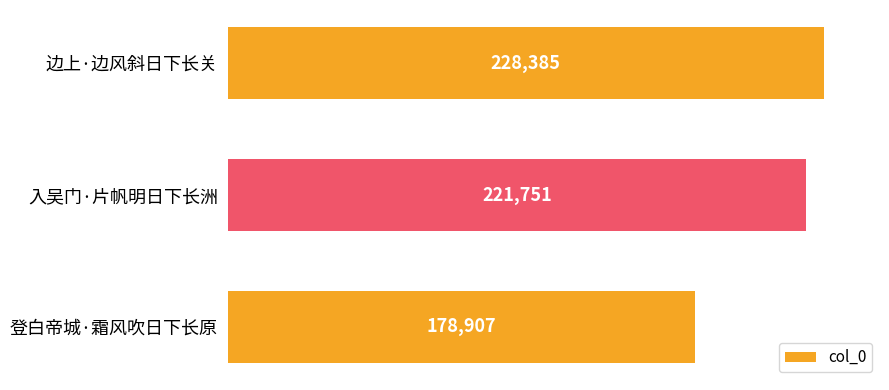

What is the minimum value shown in the chart?

178907